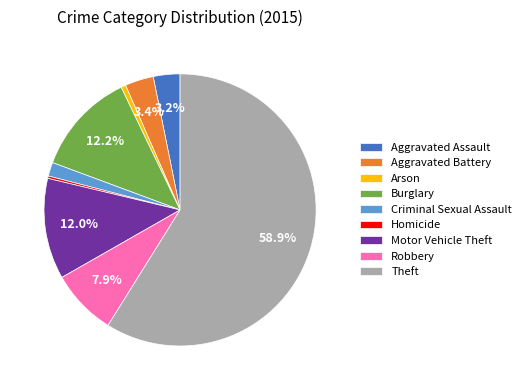

Is it true that Homicide is 0% of the pie?

True